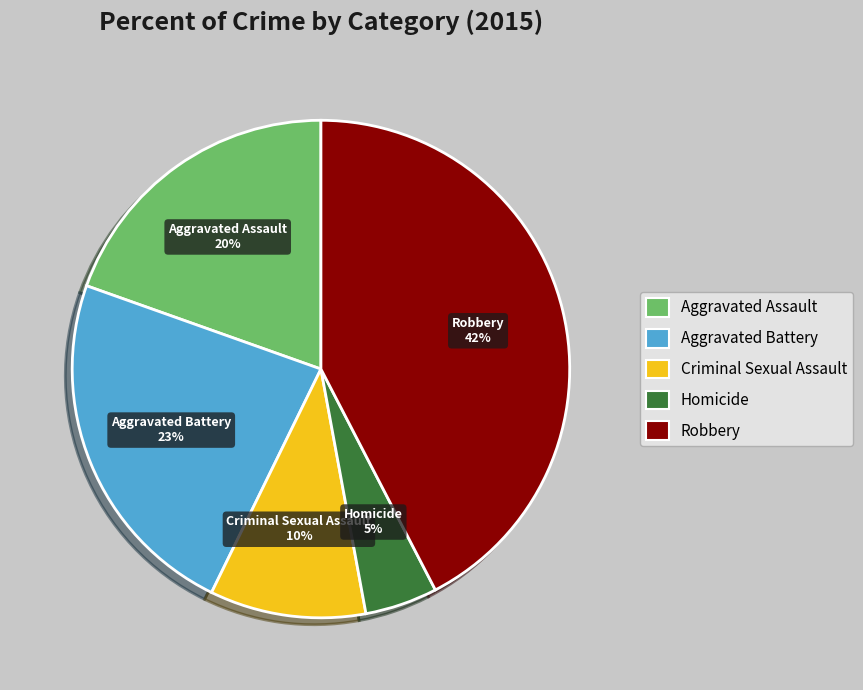

Rank the categories by value from lowest to highest.

Homicide, Criminal Sexual Assault, Aggravated Assault, Aggravated Battery, Robbery